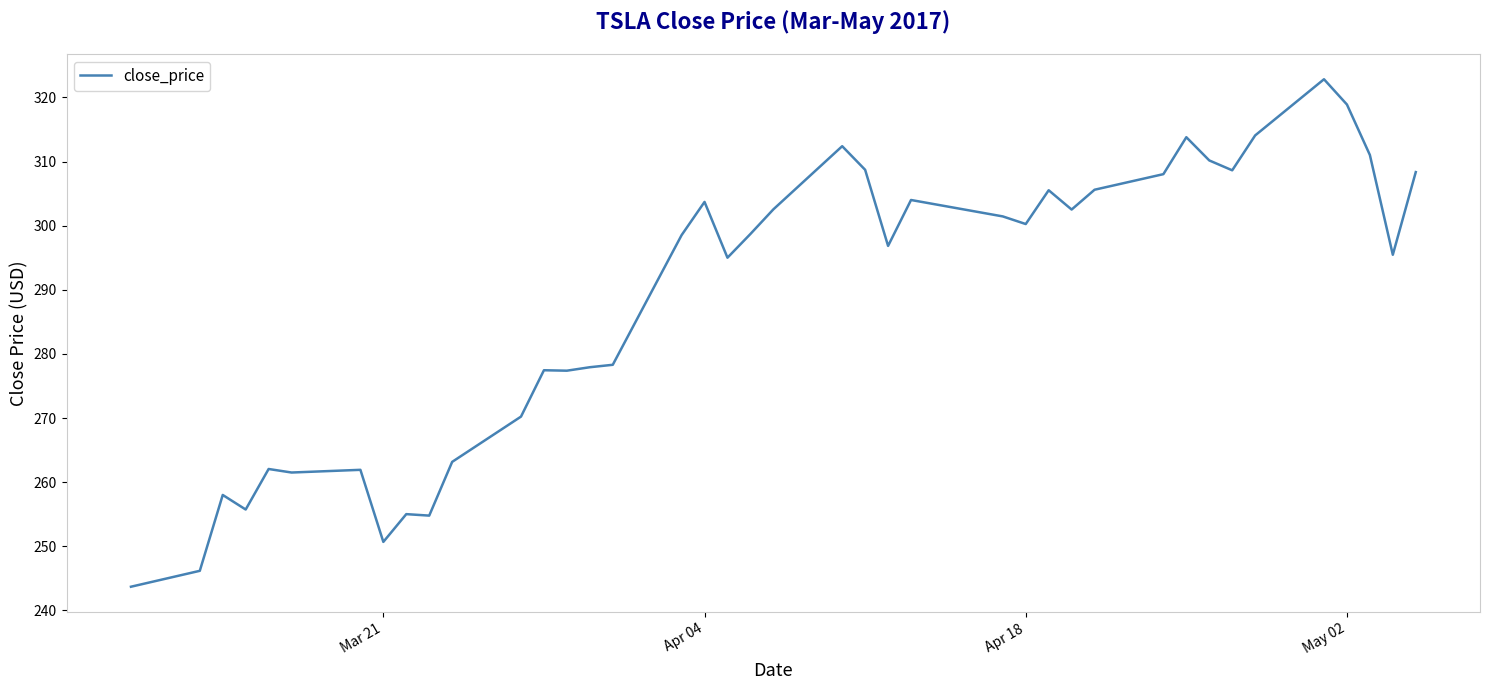

True or false: there are more than 2 points higher than both neighbors.

True